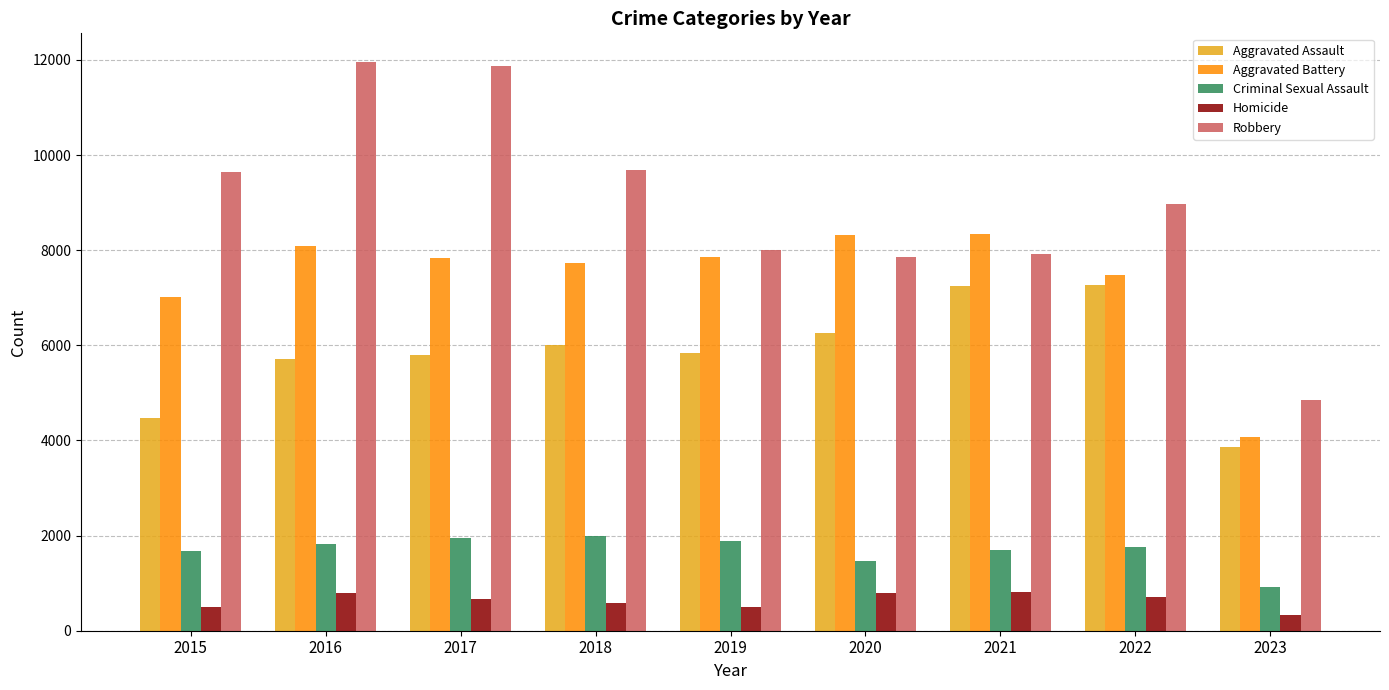

At 2023, list the series in order from smallest to largest.

Homicide, Criminal Sexual Assault, Aggravated Assault, Aggravated Battery, Robbery